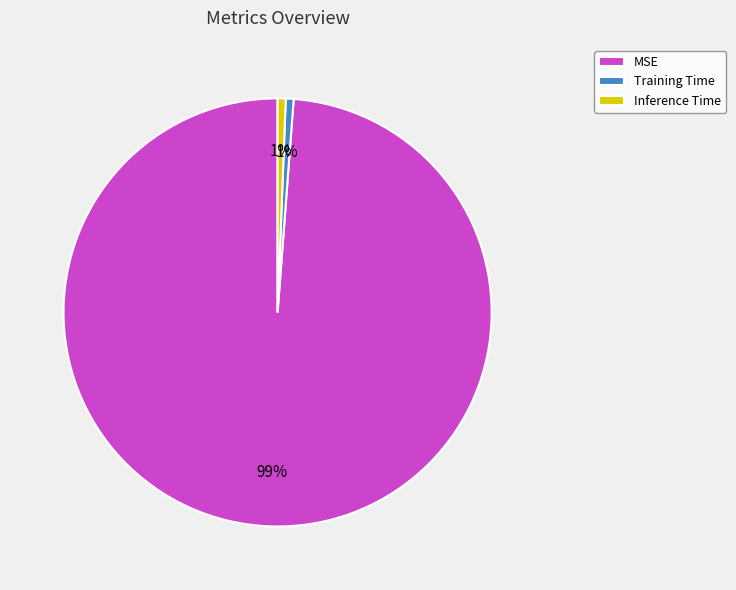

What is the largest slice in the pie chart?

MSE